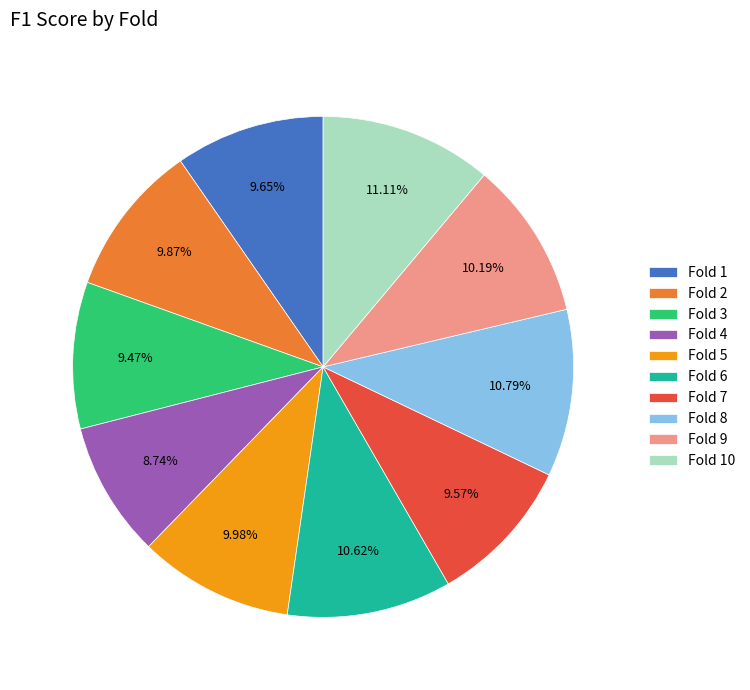

Which has a higher value, Fold 4 or Fold 9?

Fold 9